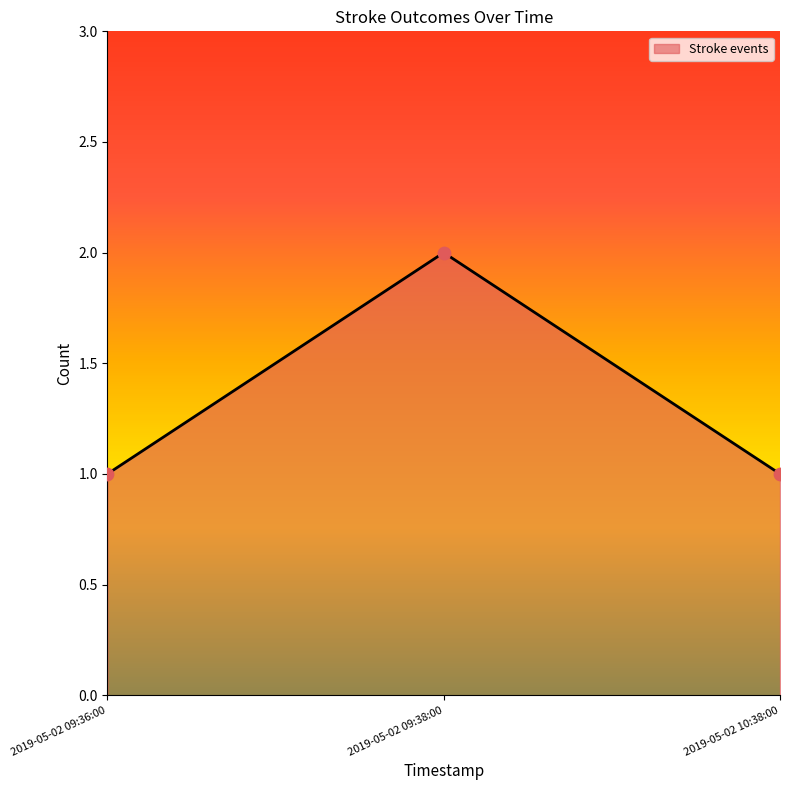

Approximately how many times larger is the value at 2019-05-02 09:38:00 compared to 2019-05-02 10:38:00?

2.0